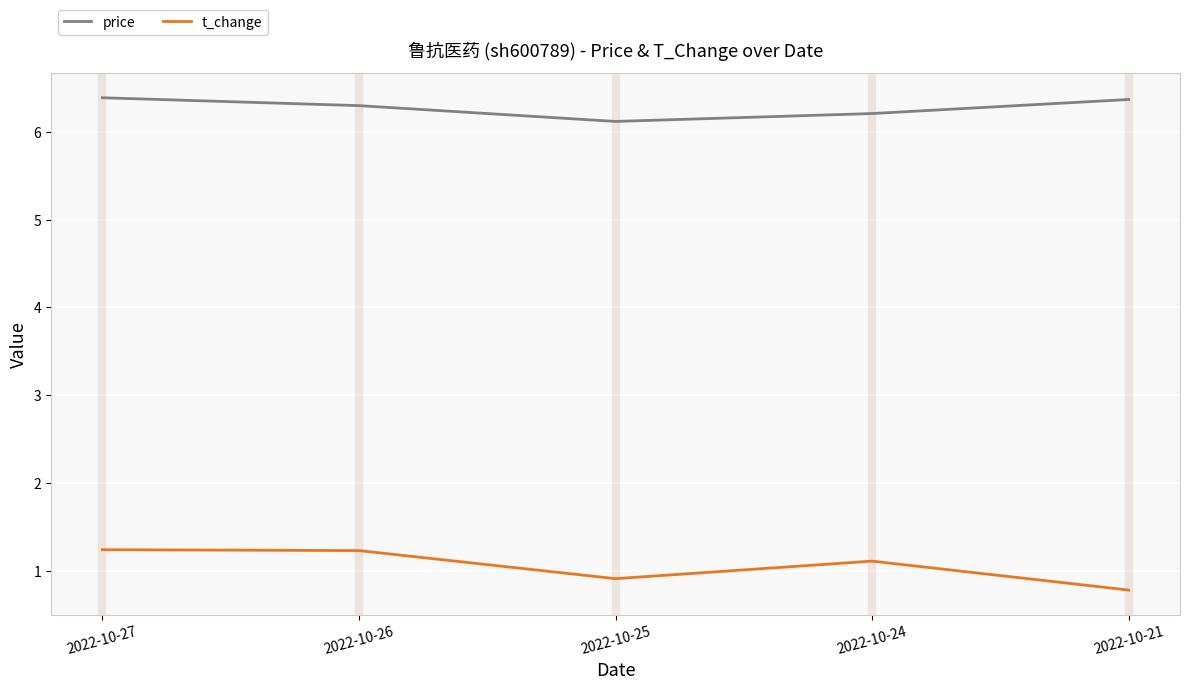

True or false: price and t_change intersect in this chart.

False